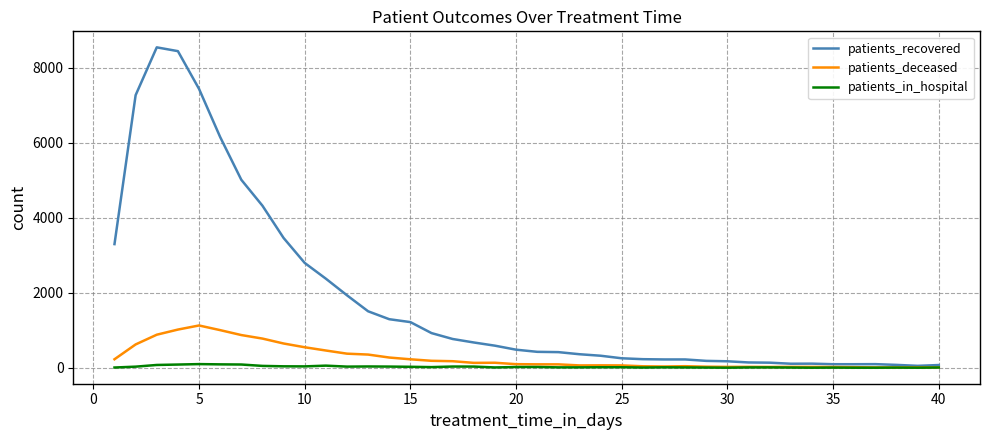

Rank the series by their maximum value, from lowest to highest.

patients_in_hospital, patients_deceased, patients_recovered